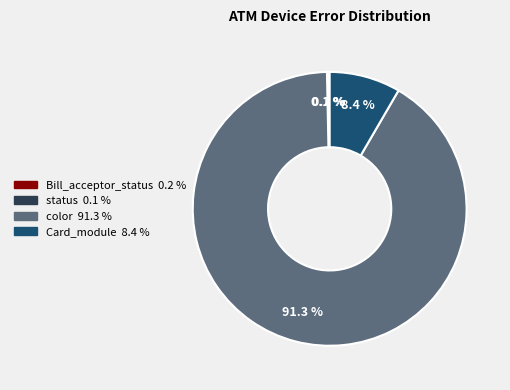

Does any single category account for the majority?

Yes